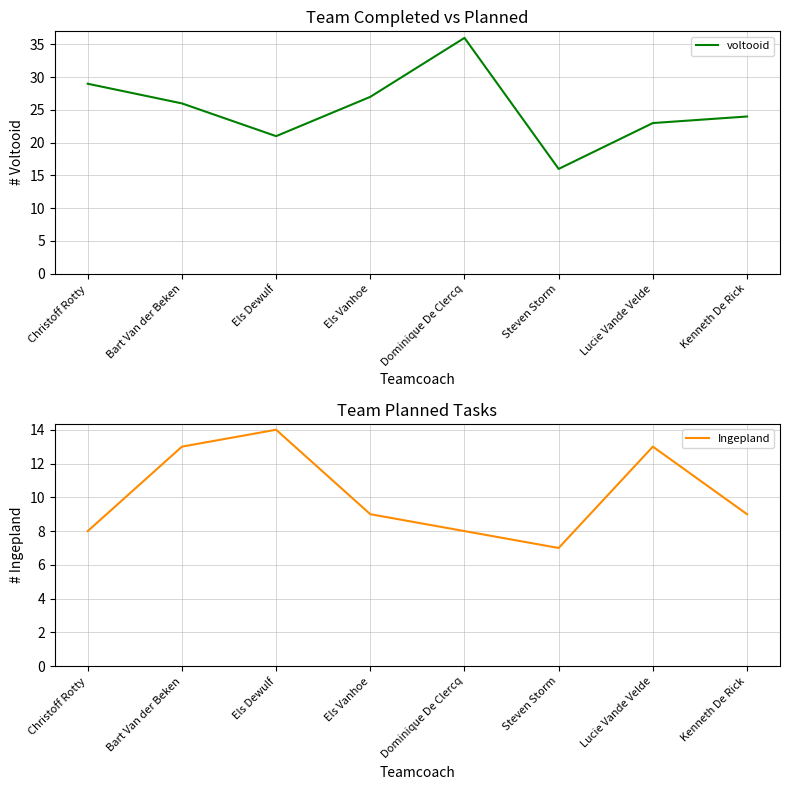

What are all the series names shown in the legend?

voltooid, Ingepland